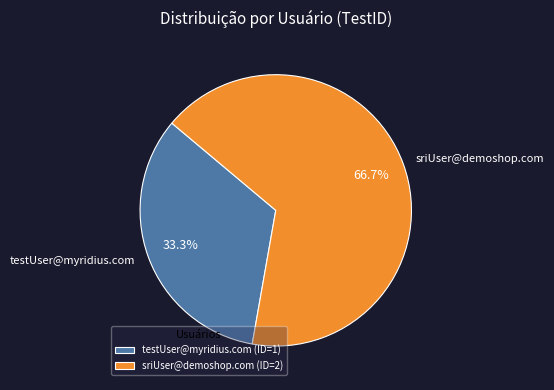

To the nearest percent, what percentage of the pie is testUser@myridius.com?

33%